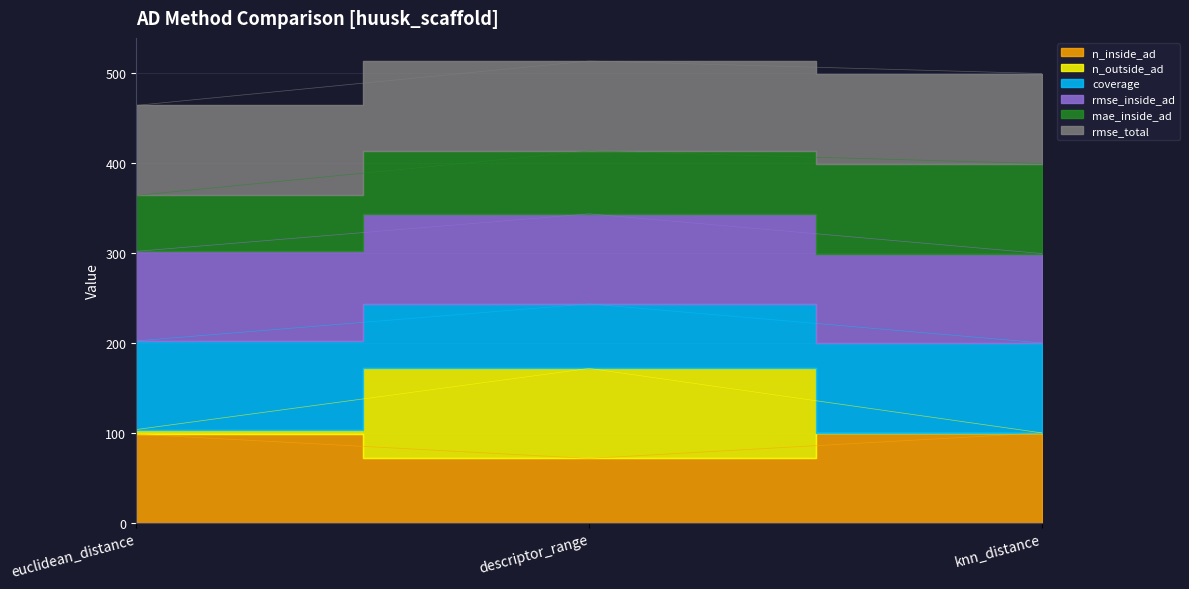

True or false: n_outside_ad has a value of 164.1 at euclidean_distance.

False